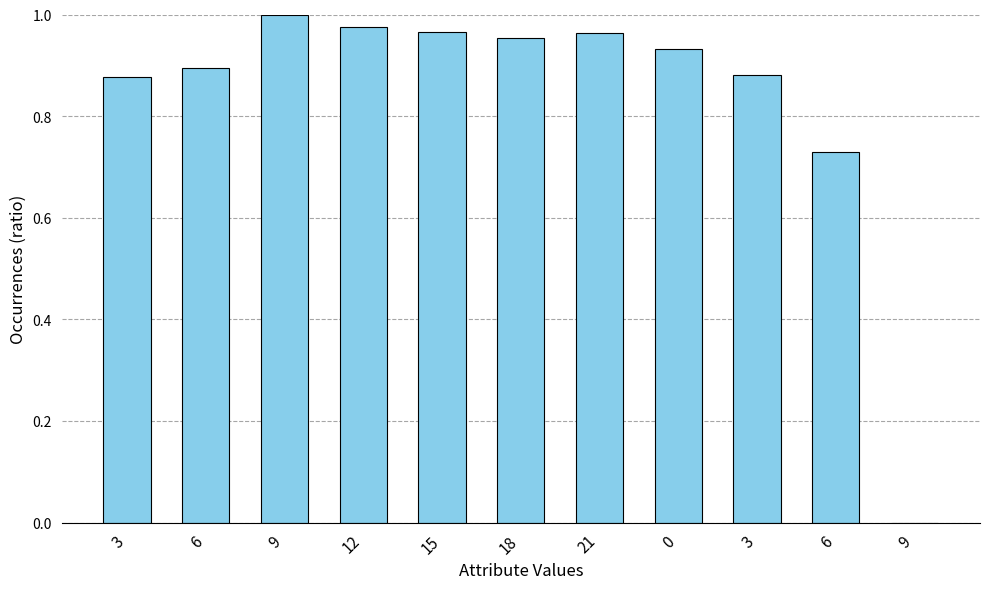

What value does the data have at 0?

0.9